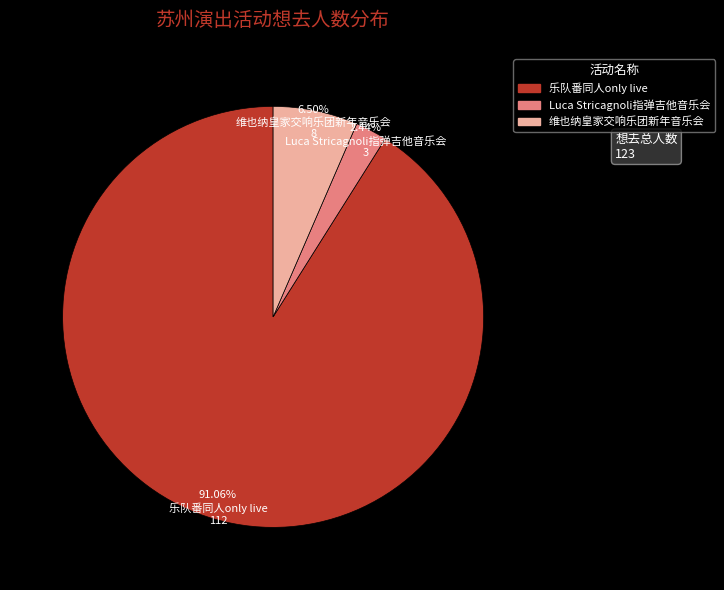

Is there a majority slice in this chart?

Yes